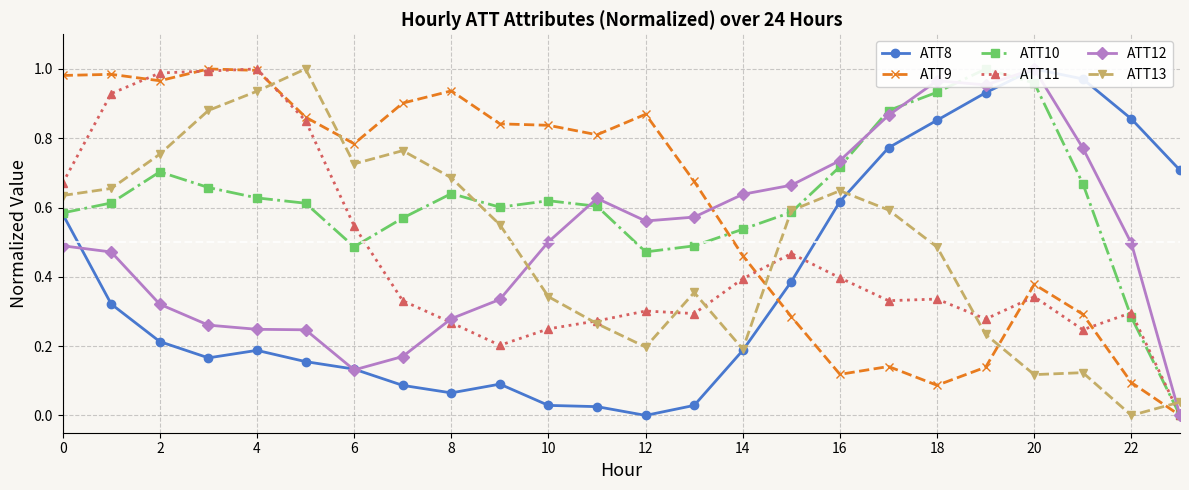

How many times do ATT13 and ATT9 cross each other?

5